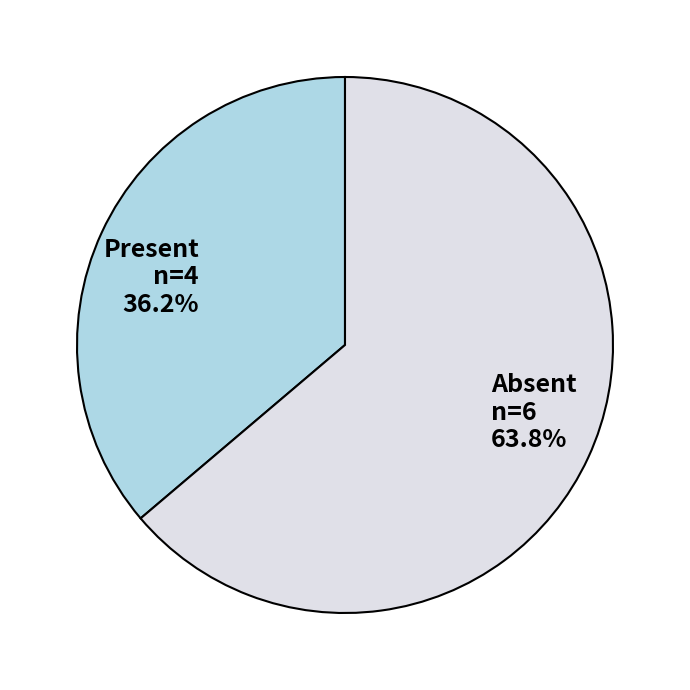

How much of the chart is everything except Absent n=6 63.8%?

36.2%